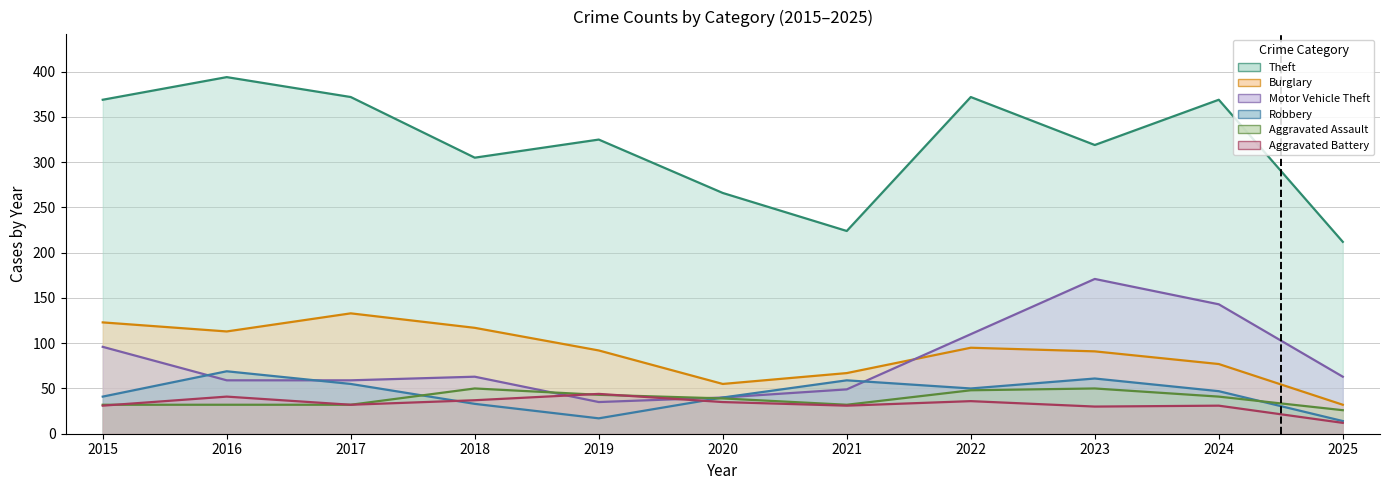

What is the average value of the Robbery series?

44